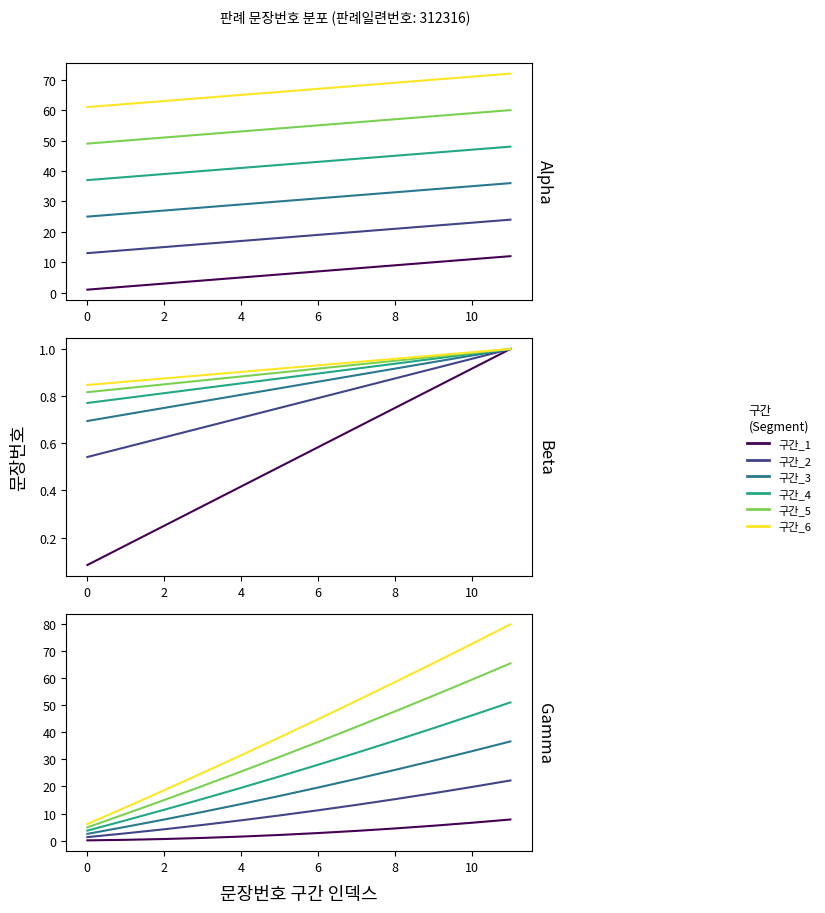

How many lines are shown in the chart?

6